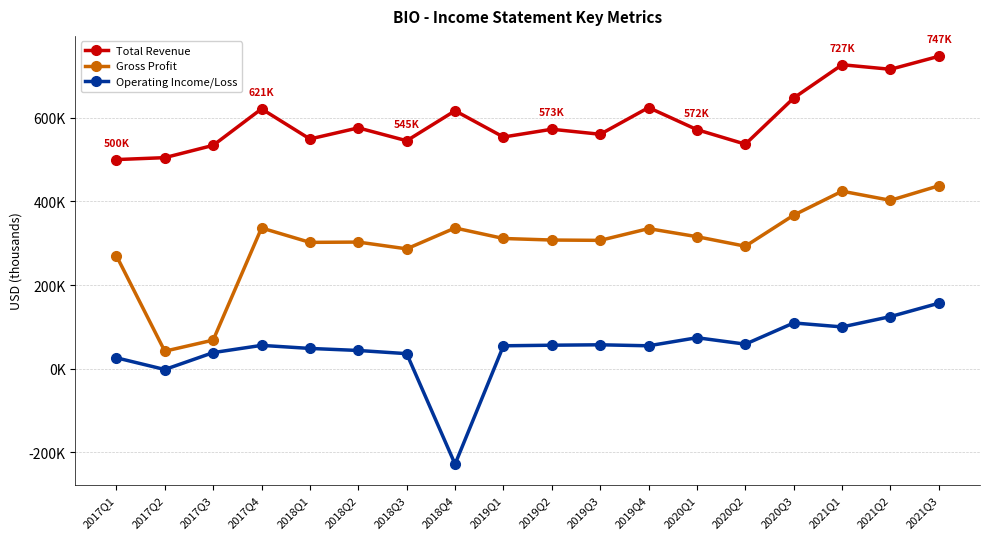

True or false: Total Revenue and Operating Income/Loss cross at least once.

False